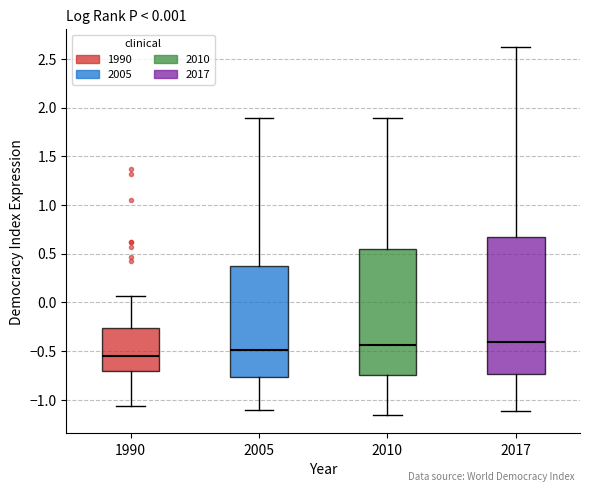

Which box has the lowest median line?

1990